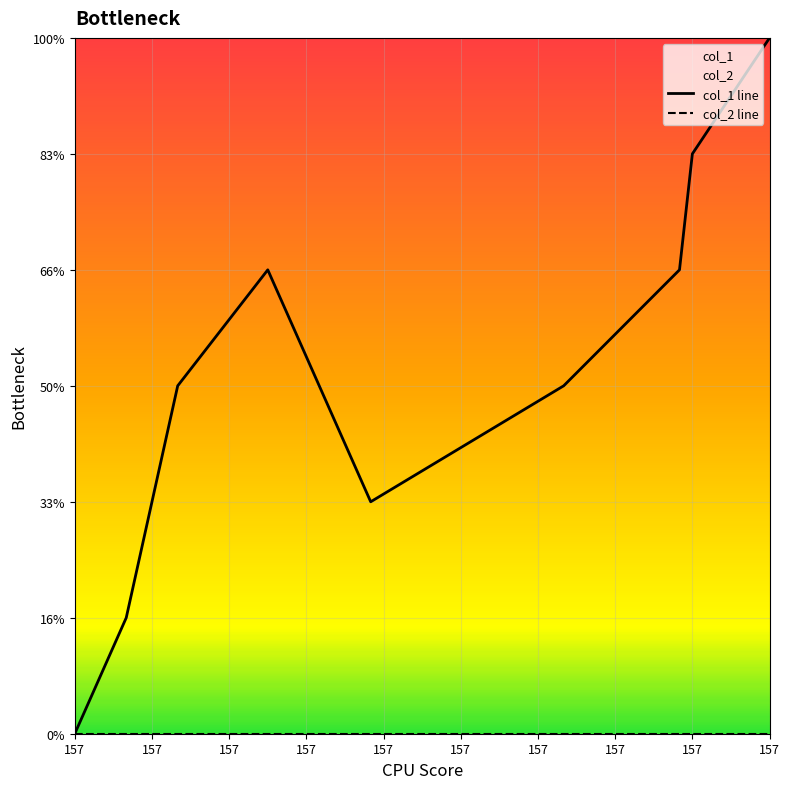

Where does the col_1 line series first go above 3?

157